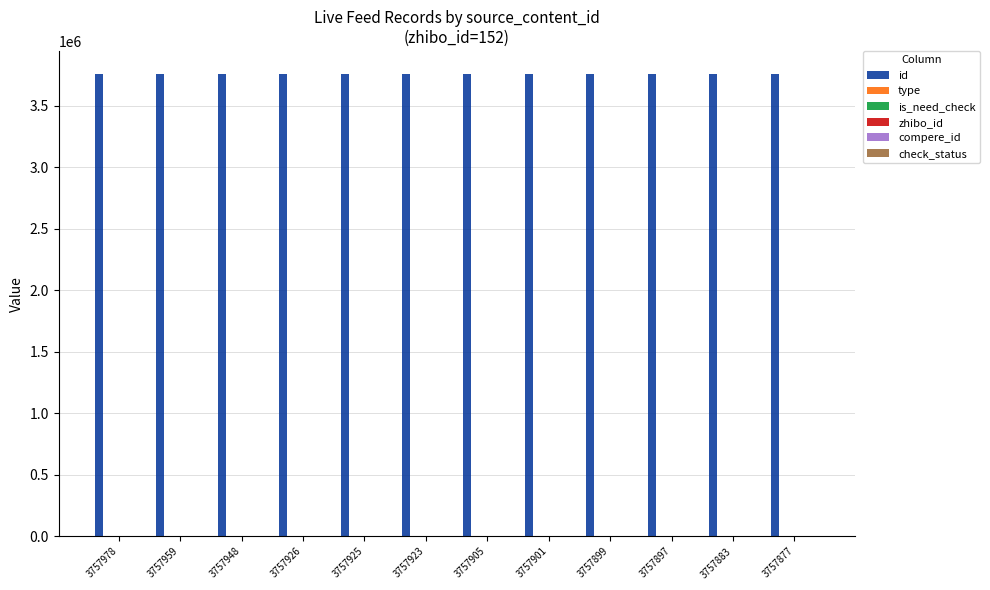

Which series has the largest total across all categories?

id